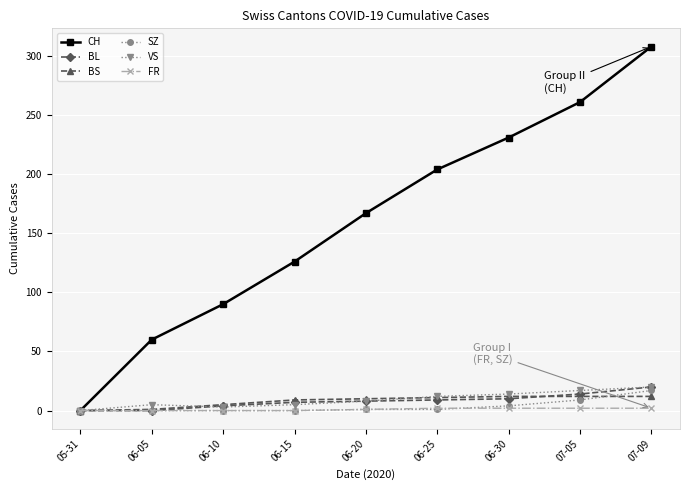

What is the greatest value displayed?

308